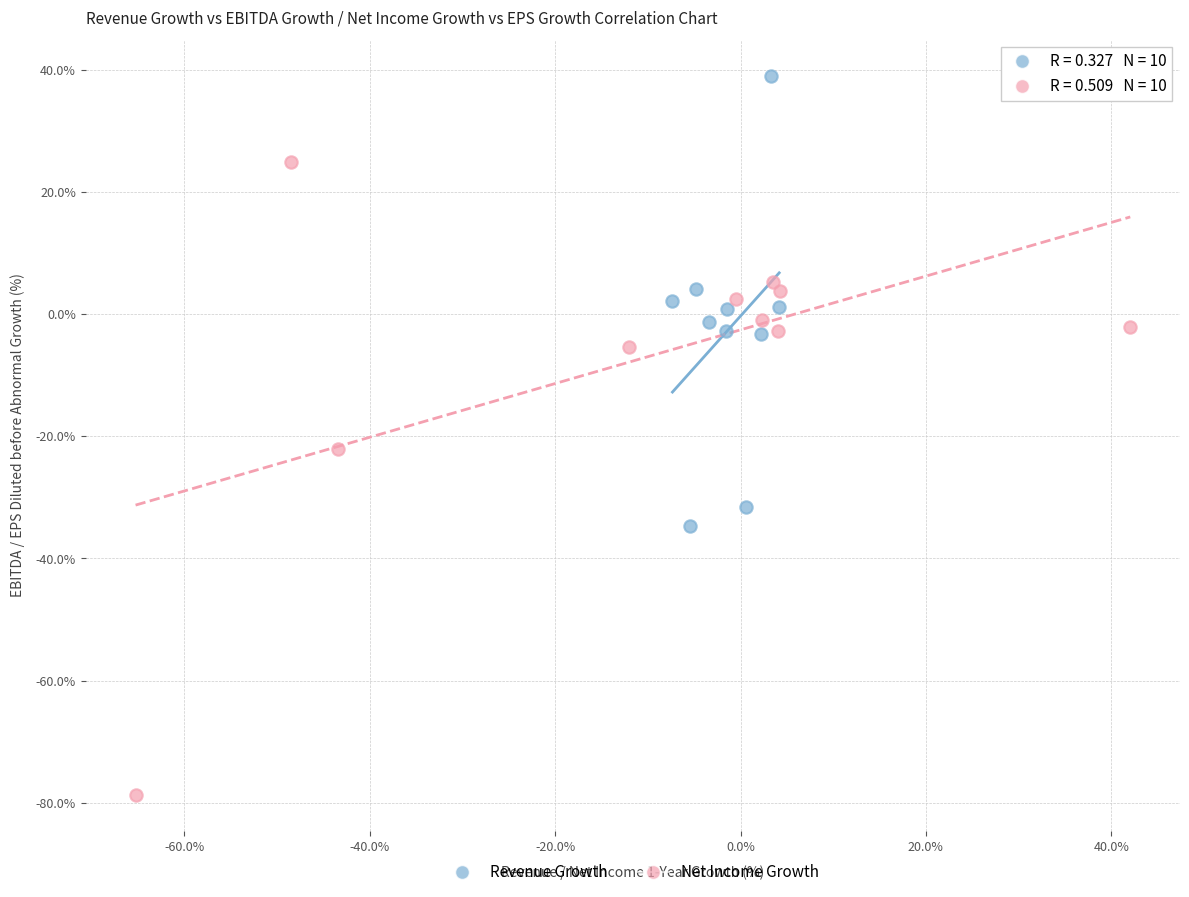

Which series has the widest spread of Y values?

Net Income Growth